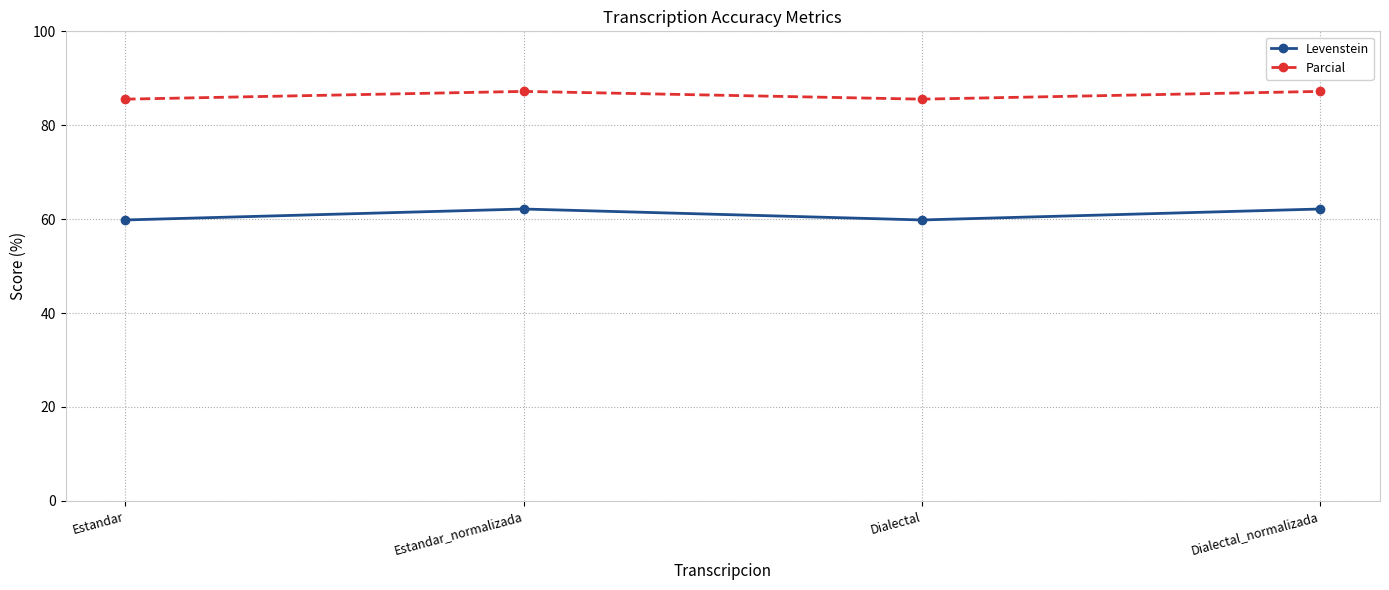

Where does the Levenstein series first go above 62?

Estandar_normalizada